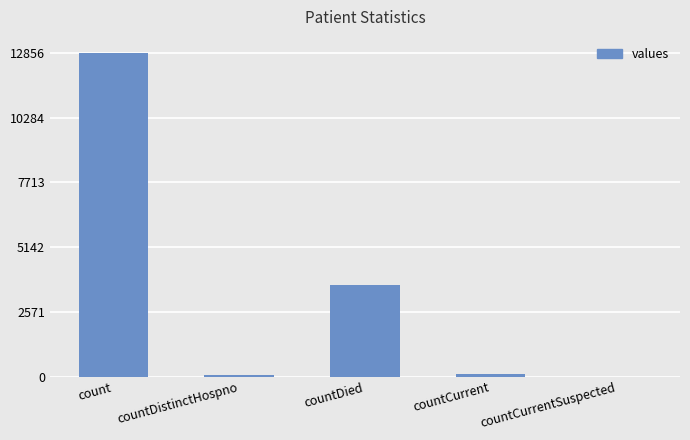

At which label is the value closest to 6428?

countDied